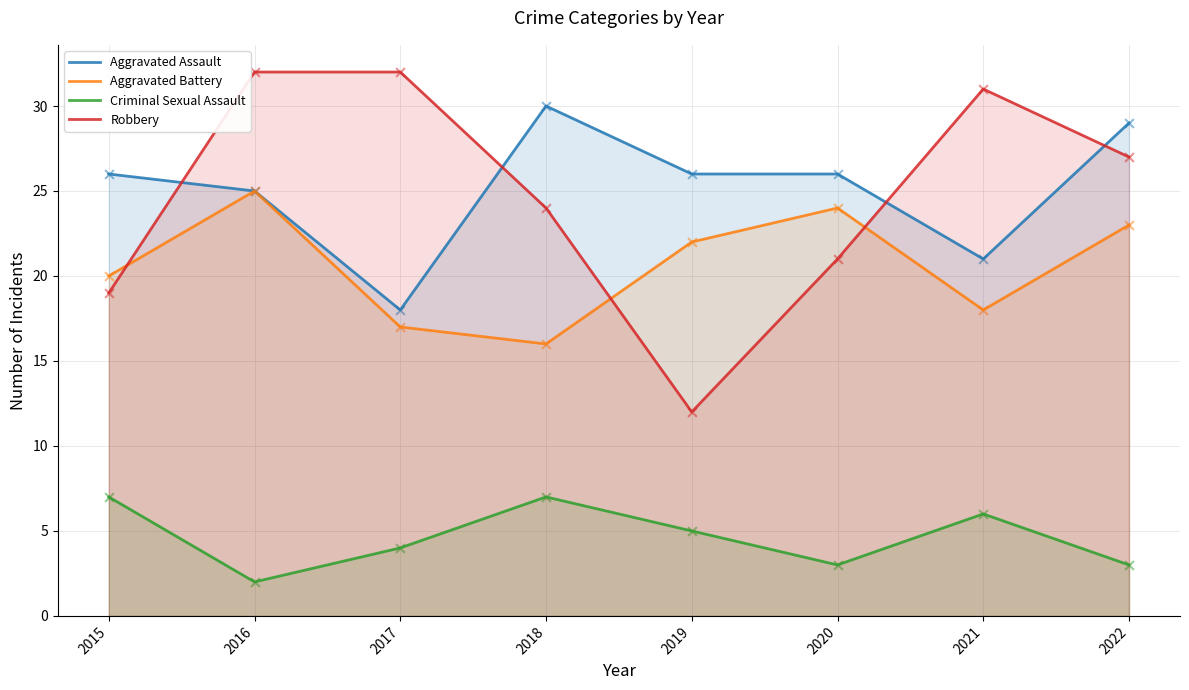

At which category is the sum across all series the highest?

2016